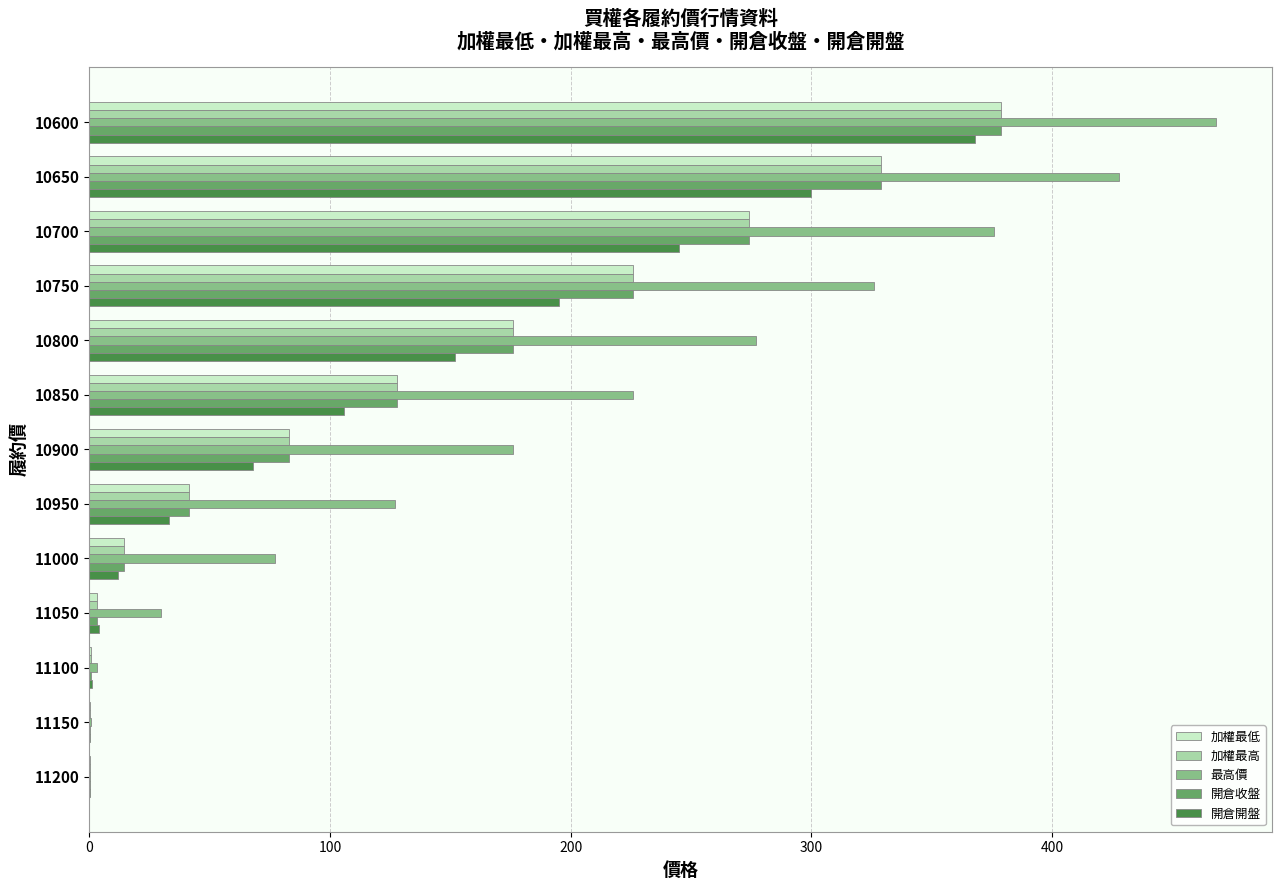

At which category is the sum across all series the highest?

10600